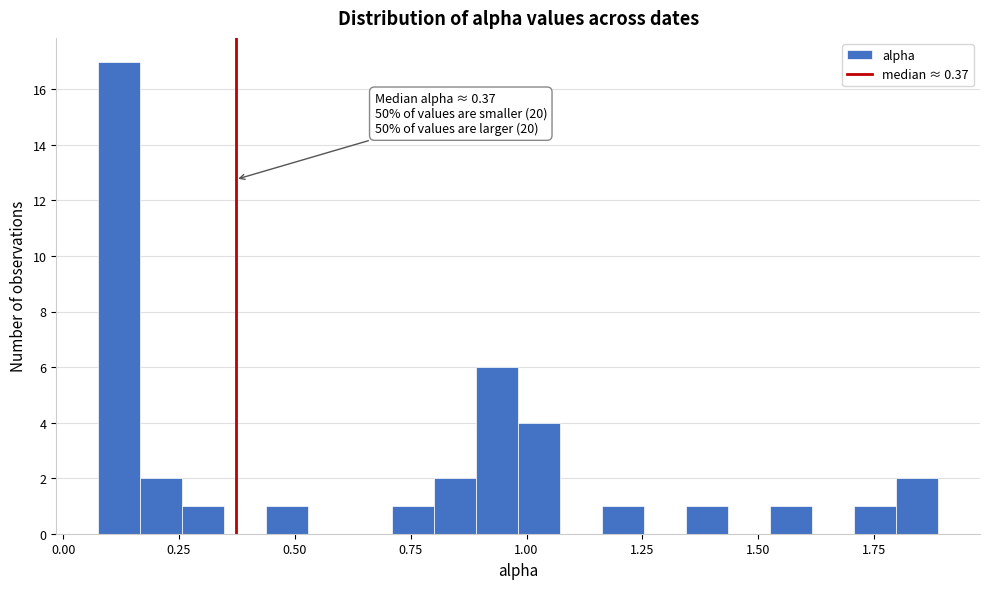

Around what value on the x-axis is the tallest bar? Give the approximate position of its centre, as read against the axis.

0.10